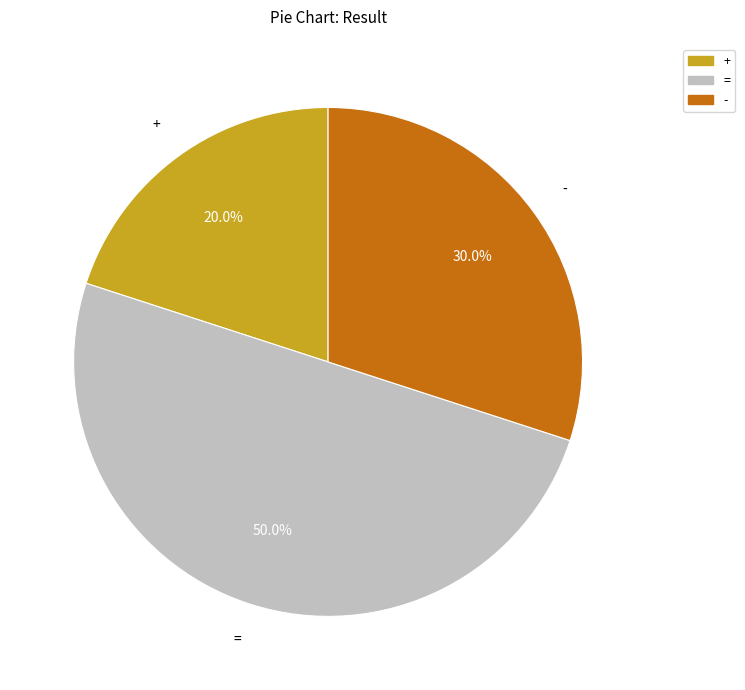

Does + account for over 50% of the chart?

No